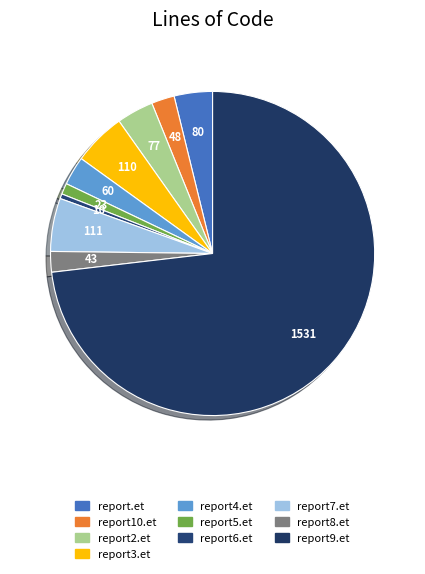

To the nearest percent, what portion does report4.et represent?

3%